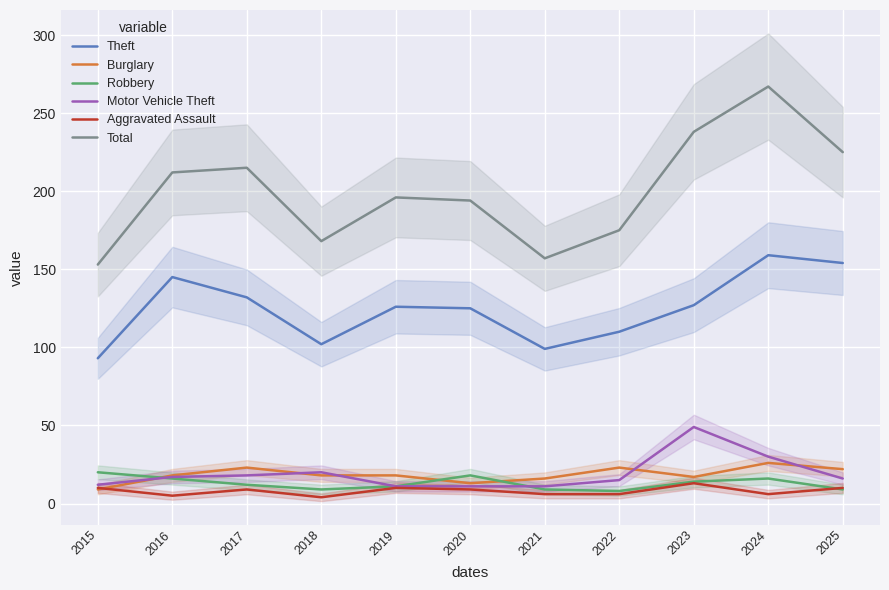

How many lines are shown in the chart?

6